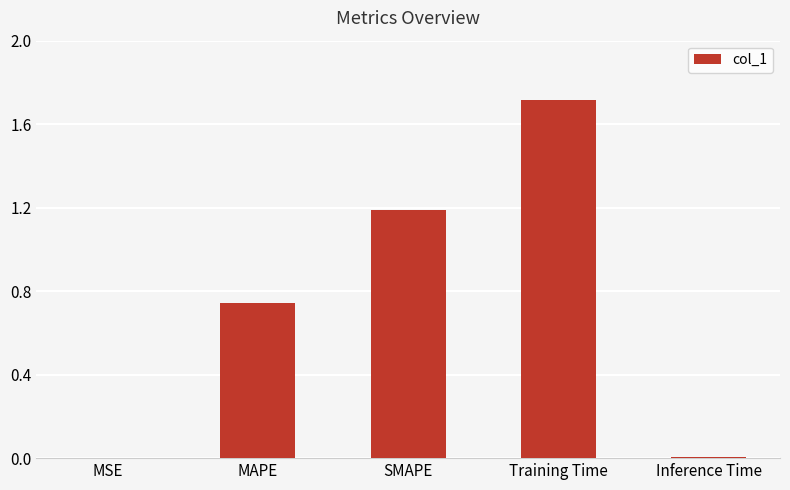

What is the greatest value displayed?

1.7